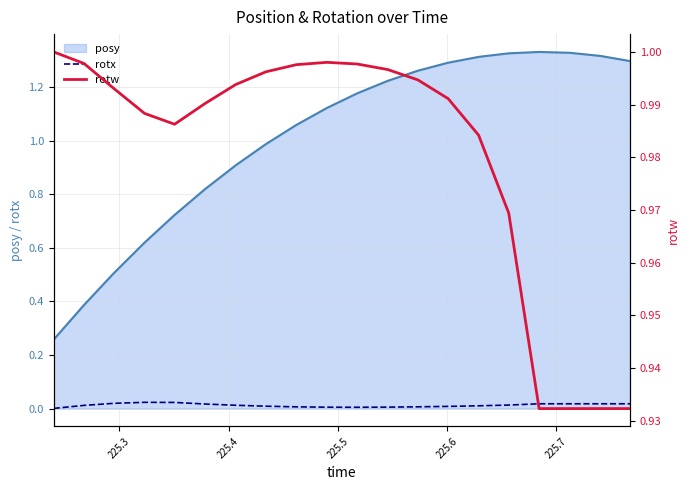

True or false: rotx and rotw cross at least once.

False